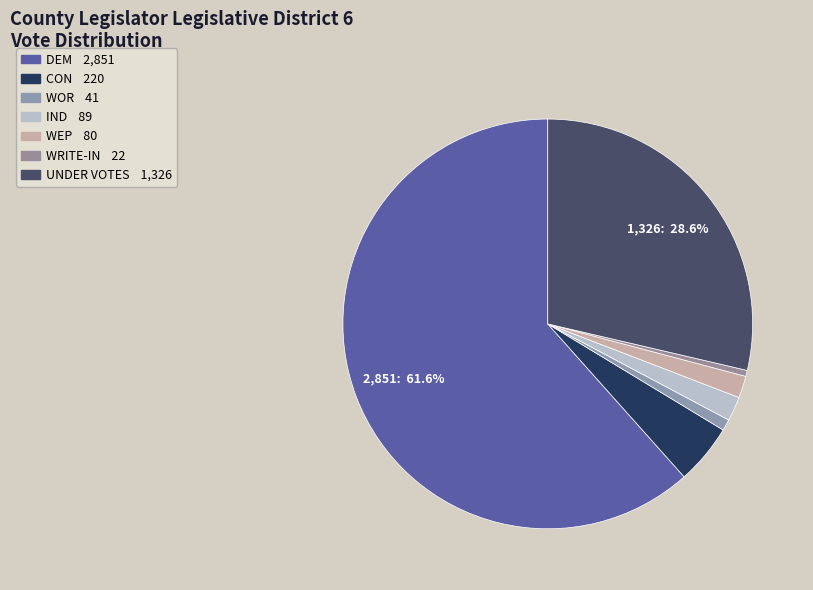

Is the sum of DEM and UNDER VOTES greater than half?

Yes